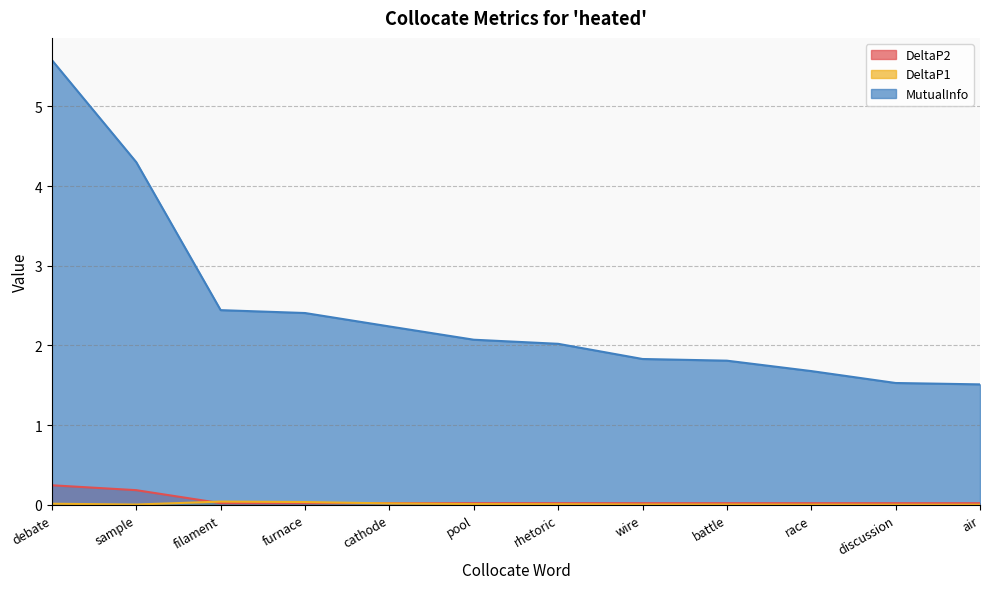

What is the greatest value displayed?

5.6